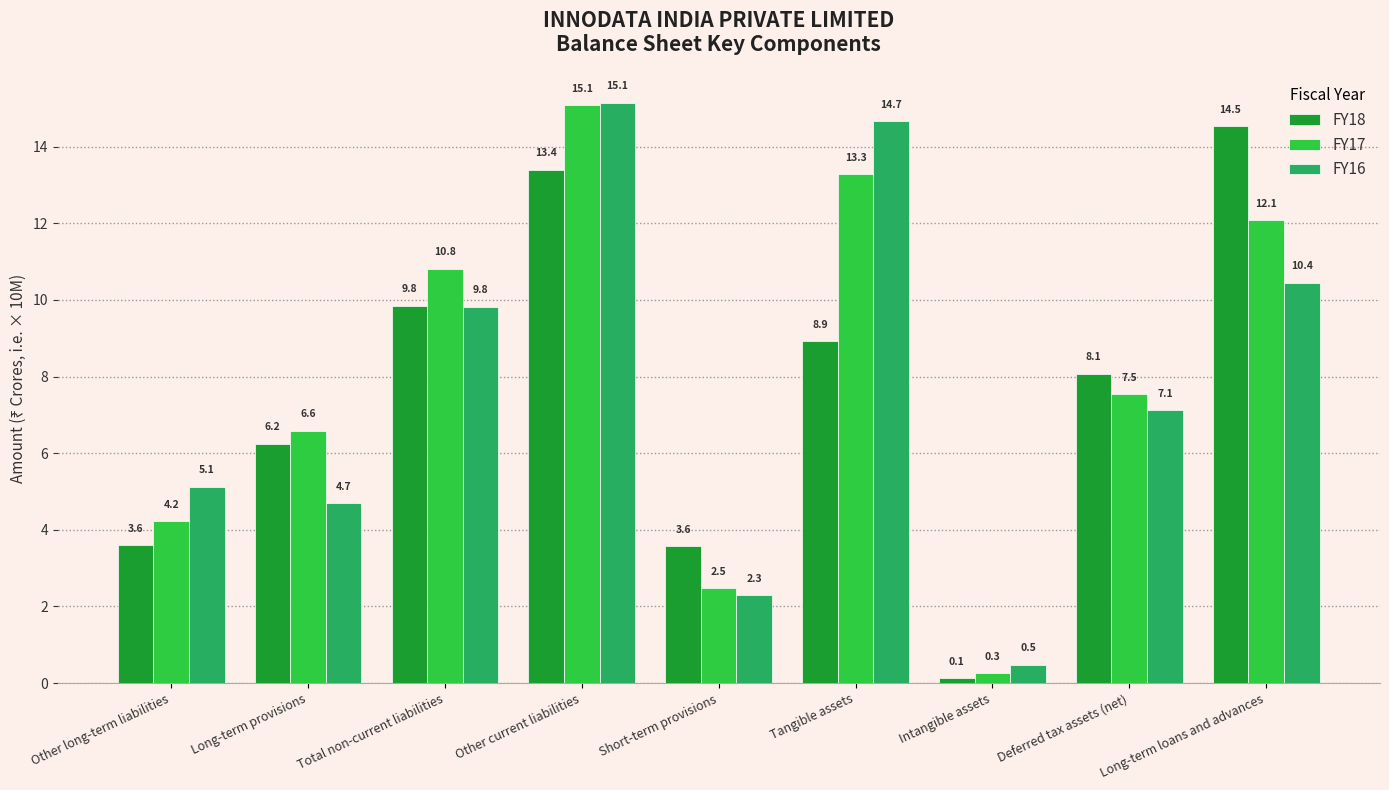

Reading left to right, what are all the values shown in this chart?

FY18: Other long-term liabilities=3.6	Long-term provisions=6.2	Total non-current liabilities=9.8	Other current liabilities=13.4	Short-term provisions=3.6	Tangible assets=8.9	Intangible assets=0.1	Deferred tax assets (net)=8.1	Long-term loans and advances=14.5
FY17: Other long-term liabilities=4.2	Long-term provisions=6.6	Total non-current liabilities=10.8	Other current liabilities=15.1	Short-term provisions=2.5	Tangible assets=13.3	Intangible assets=0.3	Deferred tax assets (net)=7.5	Long-term loans and advances=12.1
FY16: Other long-term liabilities=5.1	Long-term provisions=4.7	Total non-current liabilities=9.8	Other current liabilities=15.1	Short-term provisions=2.3	Tangible assets=14.7	Intangible assets=0.5	Deferred tax assets (net)=7.1	Long-term loans and advances=10.4